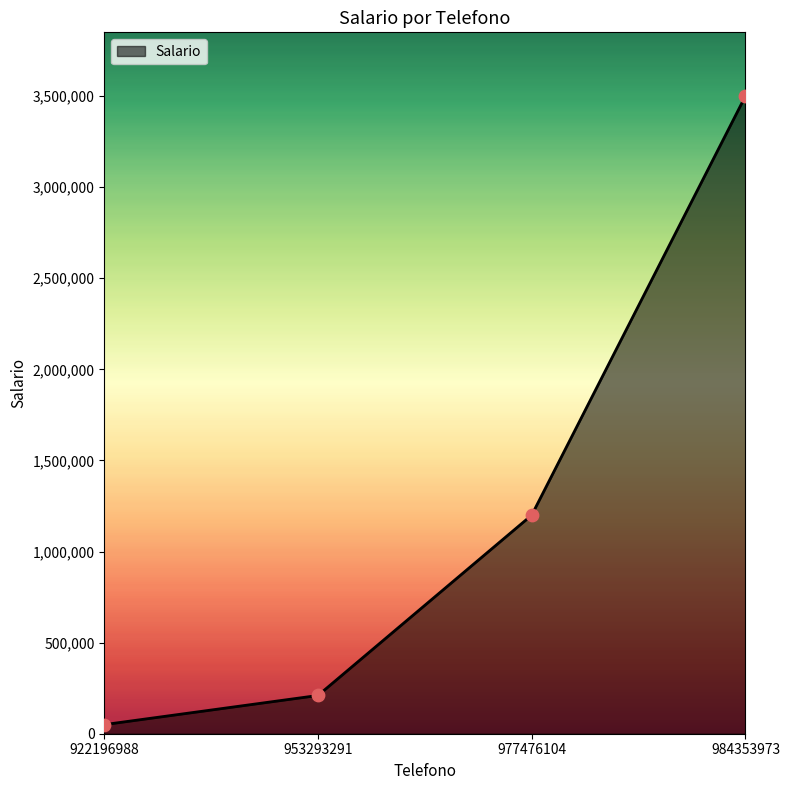

Which has a higher value, 977476104 or 953293291?

977476104